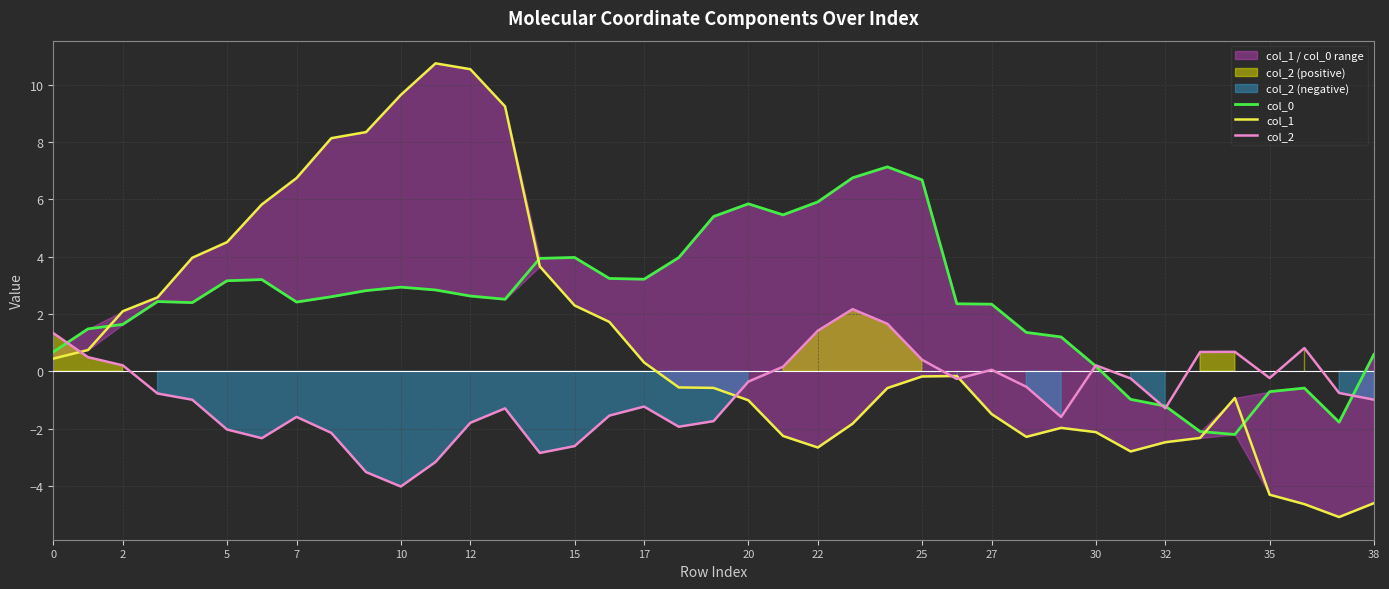

At which label is col_2 closest to 0?

27